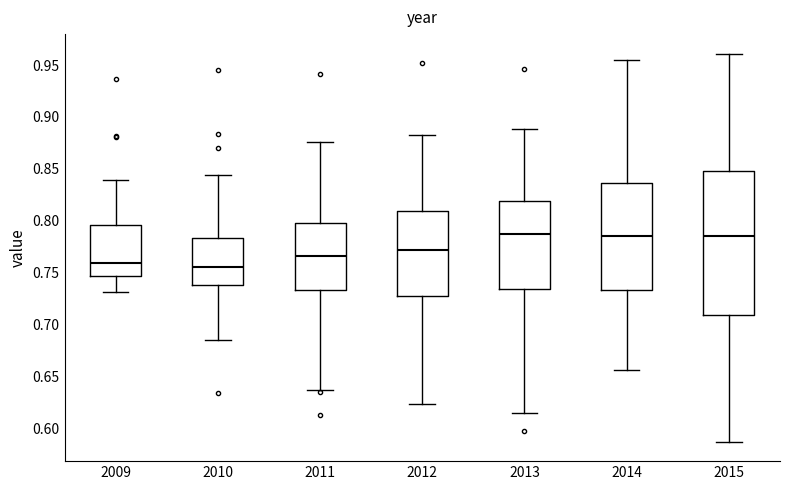

Comparing the boxes themselves (not the whiskers), which one is the tallest?

2015